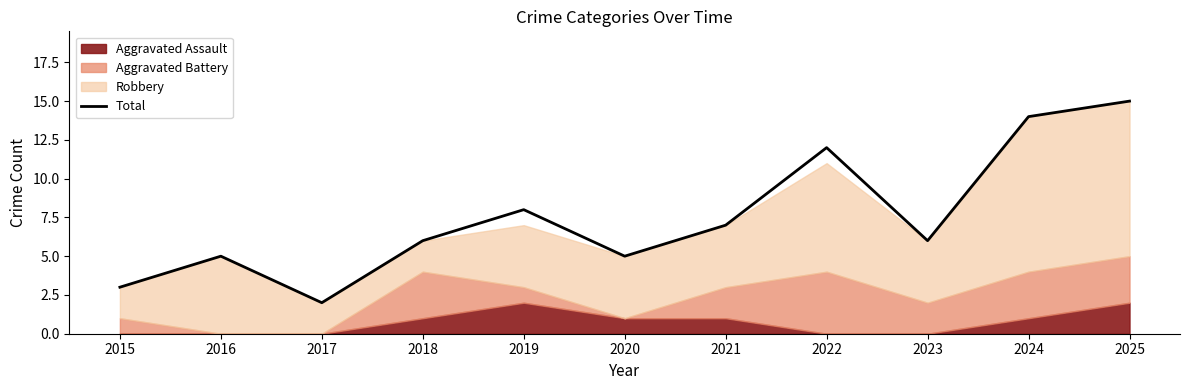

At which category does the chart reach its minimum across all series?

2017